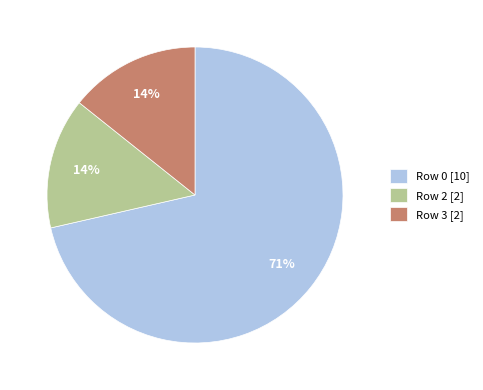

To the nearest percent, what percentage of the pie is Row 2 [2]?

14%